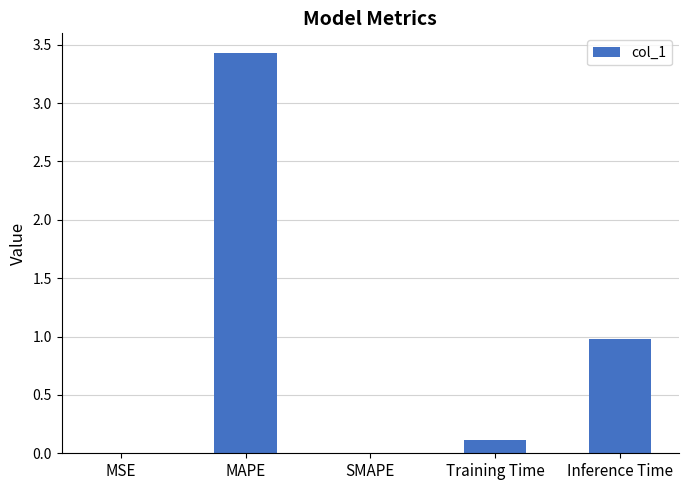

Are the bars horizontal?

No